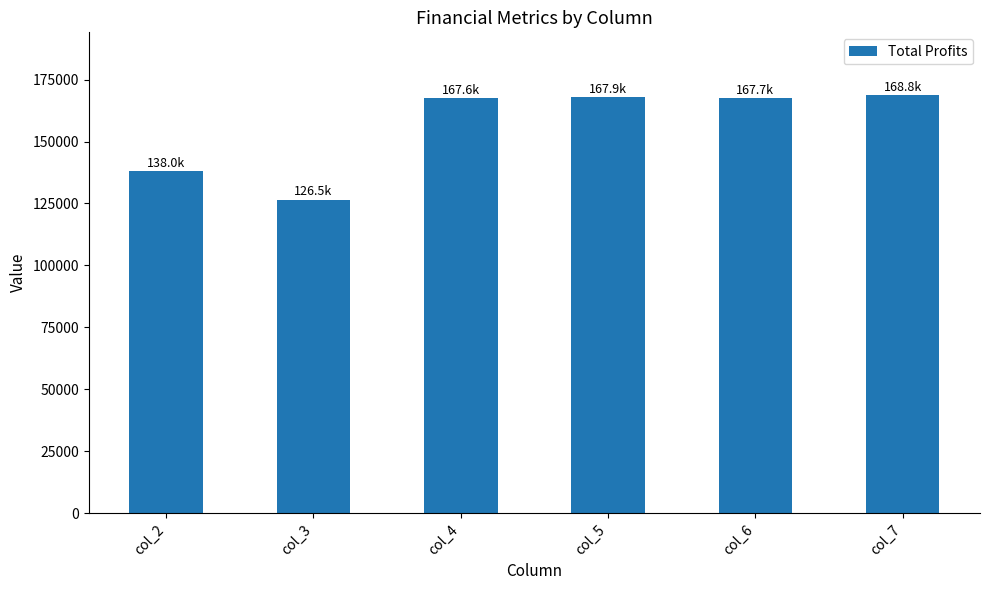

What is the difference between the second highest and second lowest values?

29939.0